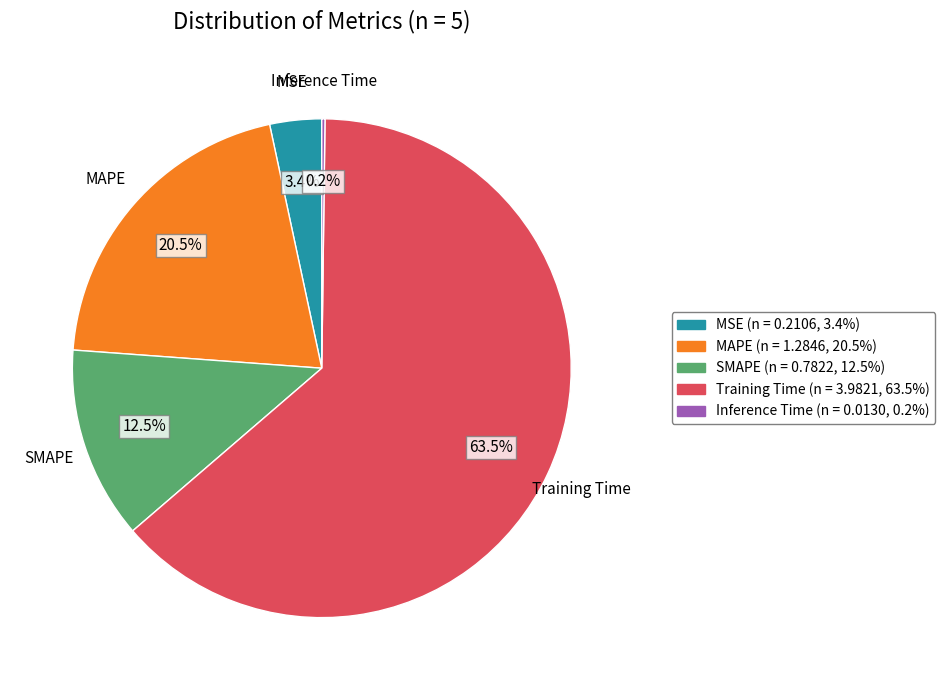

What is the largest slice in the pie chart?

Training Time